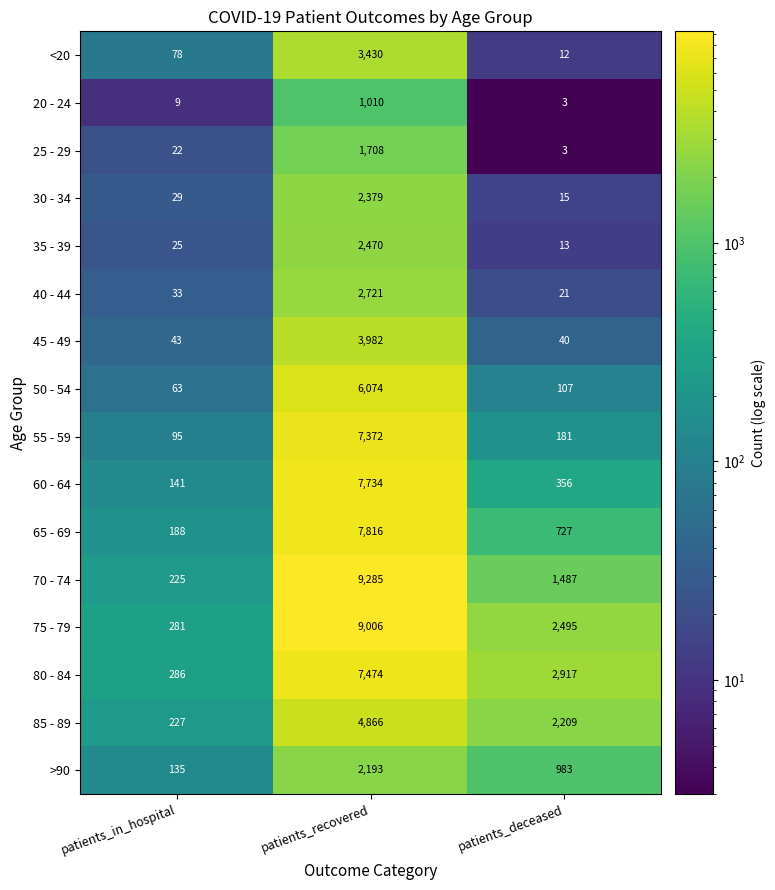

Between patients_in_hospital and patients_recovered, which series saw the biggest shift?

70 - 74